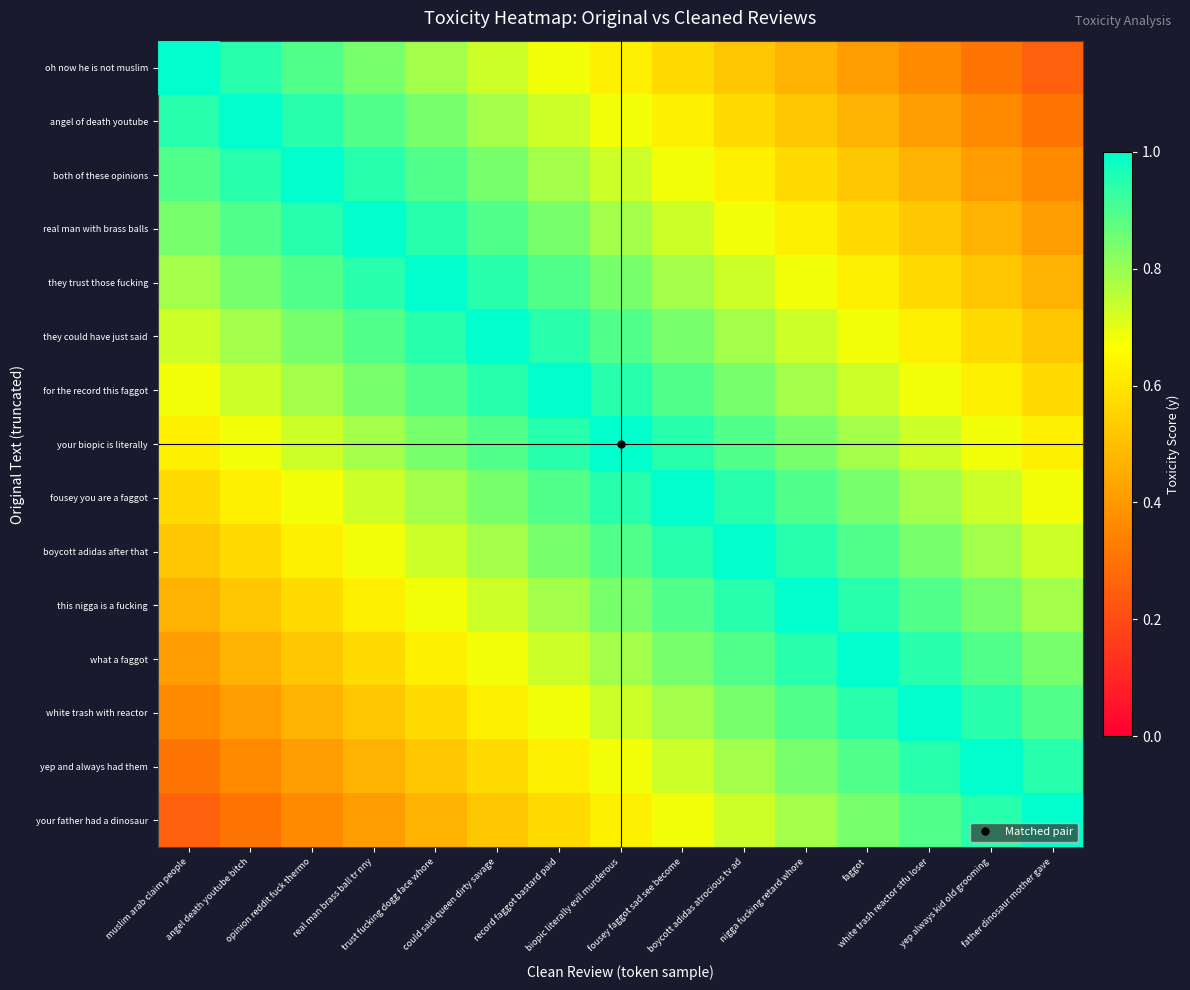

Reading left to right, transcribe all the data shown in this chart.

oh now he is not muslim: muslim arab claim people=1.0	angel death youtube bitch=0.9	opinion reddit fuck thermo=0.9	real man brass ball tr nny=0.8	trust fucking dogg face whore=0.8	could said queen dirty savage=0.7	record faggot bastard paid=0.7	biopic literally evil murderous=0.6	fousey faggot sad see become=0.6	boycott adidas atrocious tv ad=0.5	nigga fucking retard whore=0.5	faggot=0.4	white trash reactor stfu loser=0.4	yep always kid old grooming=0.3	father dinosaur mother gave=0.3
angel of death youtube: muslim arab claim people=0.9	angel death youtube bitch=1.0	opinion reddit fuck thermo=0.9	real man brass ball tr nny=0.9	trust fucking dogg face whore=0.8	could said queen dirty savage=0.8	record faggot bastard paid=0.7	biopic literally evil murderous=0.7	fousey faggot sad see become=0.6	boycott adidas atrocious tv ad=0.6	nigga fucking retard whore=0.5	faggot=0.5	white trash reactor stfu loser=0.4	yep always kid old grooming=0.4	father dinosaur mother gave=0.3
both of these opinions: muslim arab claim people=0.9	angel death youtube bitch=0.9	opinion reddit fuck thermo=1.0	real man brass ball tr nny=0.9	trust fucking dogg face whore=0.9	could said queen dirty savage=0.8	record faggot bastard paid=0.8	biopic literally evil murderous=0.7	fousey faggot sad see become=0.7	boycott adidas atrocious tv ad=0.6	nigga fucking retard whore=0.6	faggot=0.5	white trash reactor stfu loser=0.5	yep always kid old grooming=0.4	father dinosaur mother gave=0.4
real man with brass balls: muslim arab claim people=0.8	angel death youtube bitch=0.9	opinion reddit fuck thermo=0.9	real man brass ball tr nny=1.0	trust fucking dogg face whore=0.9	could said queen dirty savage=0.9	record faggot bastard paid=0.8	biopic literally evil murderous=0.8	fousey faggot sad see become=0.7	boycott adidas atrocious tv ad=0.7	nigga fucking retard whore=0.6	faggot=0.6	white trash reactor stfu loser=0.5	yep always kid old grooming=0.5	father dinosaur mother gave=0.4
they trust those fucking: muslim arab claim people=0.8	angel death youtube bitch=0.8	opinion reddit fuck thermo=0.9	real man brass ball tr nny=0.9	trust fucking dogg face whore=1.0	could said queen dirty savage=0.9	record faggot bastard paid=0.9	biopic literally evil murderous=0.8	fousey faggot sad see become=0.8	boycott adidas atrocious tv ad=0.7	nigga fucking retard whore=0.7	faggot=0.6	white trash reactor stfu loser=0.6	yep always kid old grooming=0.5	father dinosaur mother gave=0.5
they could have just said: muslim arab claim people=0.7	angel death youtube bitch=0.8	opinion reddit fuck thermo=0.8	real man brass ball tr nny=0.9	trust fucking dogg face whore=0.9	could said queen dirty savage=1.0	record faggot bastard paid=0.9	biopic literally evil murderous=0.9	fousey faggot sad see become=0.8	boycott adidas atrocious tv ad=0.8	nigga fucking retard whore=0.7	faggot=0.7	white trash reactor stfu loser=0.6	yep always kid old grooming=0.6	father dinosaur mother gave=0.5
for the record this faggot: muslim arab claim people=0.7	angel death youtube bitch=0.7	opinion reddit fuck thermo=0.8	real man brass ball tr nny=0.8	trust fucking dogg face whore=0.9	could said queen dirty savage=0.9	record faggot bastard paid=1.0	biopic literally evil murderous=0.9	fousey faggot sad see become=0.9	boycott adidas atrocious tv ad=0.8	nigga fucking retard whore=0.8	faggot=0.7	white trash reactor stfu loser=0.7	yep always kid old grooming=0.6	father dinosaur mother gave=0.6
your biopic is literally: muslim arab claim people=0.6	angel death youtube bitch=0.7	opinion reddit fuck thermo=0.7	real man brass ball tr nny=0.8	trust fucking dogg face whore=0.8	could said queen dirty savage=0.9	record faggot bastard paid=0.9	biopic literally evil murderous=1.0	fousey faggot sad see become=0.9	boycott adidas atrocious tv ad=0.9	nigga fucking retard whore=0.8	faggot=0.8	white trash reactor stfu loser=0.7	yep always kid old grooming=0.7	father dinosaur mother gave=0.6
fousey you are a faggot: muslim arab claim people=0.6	angel death youtube bitch=0.6	opinion reddit fuck thermo=0.7	real man brass ball tr nny=0.7	trust fucking dogg face whore=0.8	could said queen dirty savage=0.8	record faggot bastard paid=0.9	biopic literally evil murderous=0.9	fousey faggot sad see become=1.0	boycott adidas atrocious tv ad=0.9	nigga fucking retard whore=0.9	faggot=0.8	white trash reactor stfu loser=0.8	yep always kid old grooming=0.7	father dinosaur mother gave=0.7
boycott adidas after that: muslim arab claim people=0.5	angel death youtube bitch=0.6	opinion reddit fuck thermo=0.6	real man brass ball tr nny=0.7	trust fucking dogg face whore=0.7	could said queen dirty savage=0.8	record faggot bastard paid=0.8	biopic literally evil murderous=0.9	fousey faggot sad see become=0.9	boycott adidas atrocious tv ad=1.0	nigga fucking retard whore=0.9	faggot=0.9	white trash reactor stfu loser=0.8	yep always kid old grooming=0.8	father dinosaur mother gave=0.7
this nigga is a fucking: muslim arab claim people=0.5	angel death youtube bitch=0.5	opinion reddit fuck thermo=0.6	real man brass ball tr nny=0.6	trust fucking dogg face whore=0.7	could said queen dirty savage=0.7	record faggot bastard paid=0.8	biopic literally evil murderous=0.8	fousey faggot sad see become=0.9	boycott adidas atrocious tv ad=0.9	nigga fucking retard whore=1.0	faggot=0.9	white trash reactor stfu loser=0.9	yep always kid old grooming=0.8	father dinosaur mother gave=0.8
what a faggot: muslim arab claim people=0.4	angel death youtube bitch=0.5	opinion reddit fuck thermo=0.5	real man brass ball tr nny=0.6	trust fucking dogg face whore=0.6	could said queen dirty savage=0.7	record faggot bastard paid=0.7	biopic literally evil murderous=0.8	fousey faggot sad see become=0.8	boycott adidas atrocious tv ad=0.9	nigga fucking retard whore=0.9	faggot=1.0	white trash reactor stfu loser=0.9	yep always kid old grooming=0.9	father dinosaur mother gave=0.8
white trash with reactor: muslim arab claim people=0.4	angel death youtube bitch=0.4	opinion reddit fuck thermo=0.5	real man brass ball tr nny=0.5	trust fucking dogg face whore=0.6	could said queen dirty savage=0.6	record faggot bastard paid=0.7	biopic literally evil murderous=0.7	fousey faggot sad see become=0.8	boycott adidas atrocious tv ad=0.8	nigga fucking retard whore=0.9	faggot=0.9	white trash reactor stfu loser=1.0	yep always kid old grooming=0.9	father dinosaur mother gave=0.9
yep and always had them: muslim arab claim people=0.3	angel death youtube bitch=0.4	opinion reddit fuck thermo=0.4	real man brass ball tr nny=0.5	trust fucking dogg face whore=0.5	could said queen dirty savage=0.6	record faggot bastard paid=0.6	biopic literally evil murderous=0.7	fousey faggot sad see become=0.7	boycott adidas atrocious tv ad=0.8	nigga fucking retard whore=0.8	faggot=0.9	white trash reactor stfu loser=0.9	yep always kid old grooming=1.0	father dinosaur mother gave=0.9
your father had a dinosaur: muslim arab claim people=0.3	angel death youtube bitch=0.3	opinion reddit fuck thermo=0.4	real man brass ball tr nny=0.4	trust fucking dogg face whore=0.5	could said queen dirty savage=0.5	record faggot bastard paid=0.6	biopic literally evil murderous=0.6	fousey faggot sad see become=0.7	boycott adidas atrocious tv ad=0.7	nigga fucking retard whore=0.8	faggot=0.8	white trash reactor stfu loser=0.9	yep always kid old grooming=0.9	father dinosaur mother gave=1.0